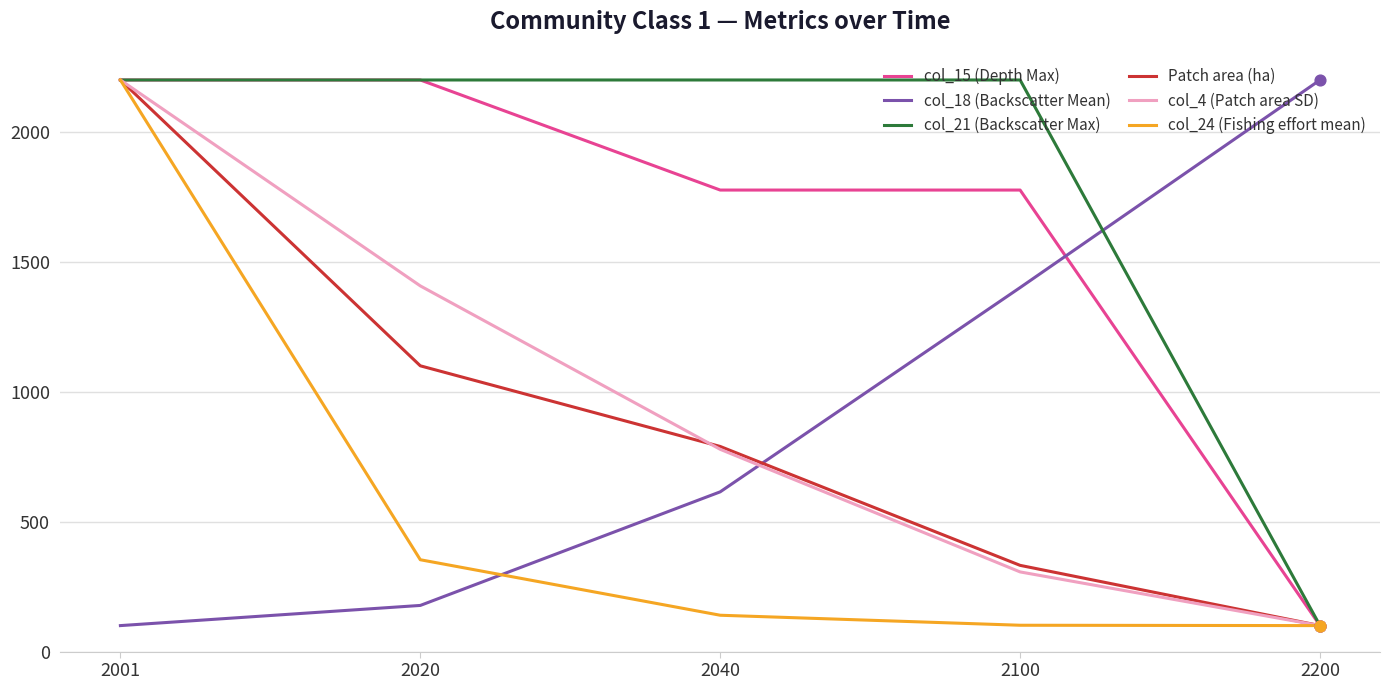

Which series has the largest total across all categories?

col_21 (Backscatter Max)